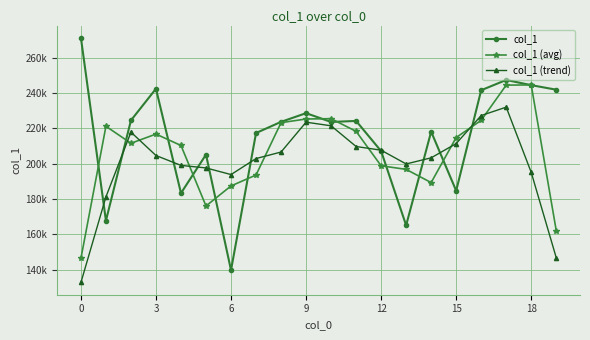

List the series in order of their peak value, highest first.

col_1, col_1 (avg), col_1 (trend)